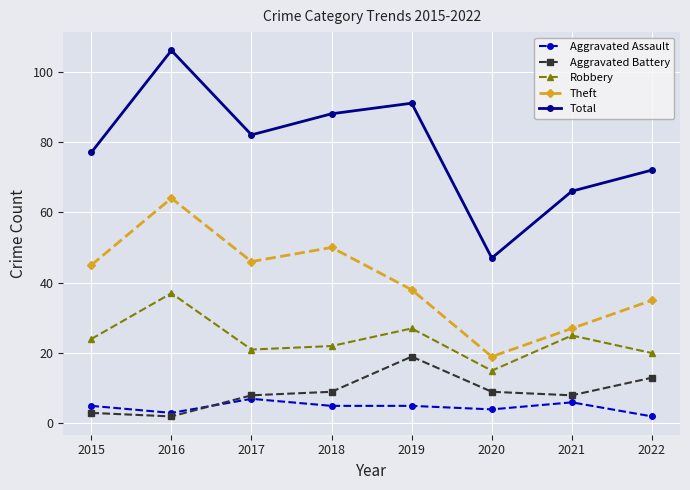

What is the difference between the highest and lowest values at 2019?

86